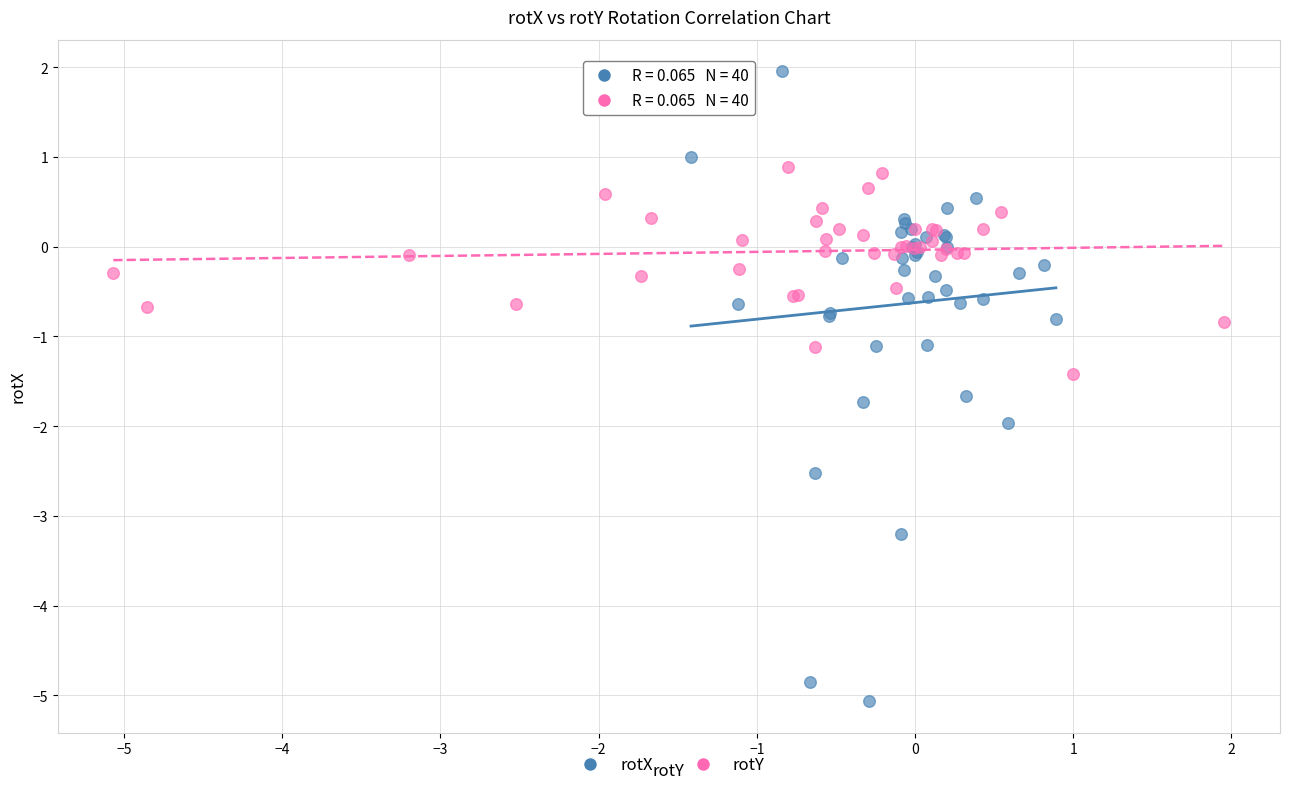

Which series contains the highest Y value?

rotX